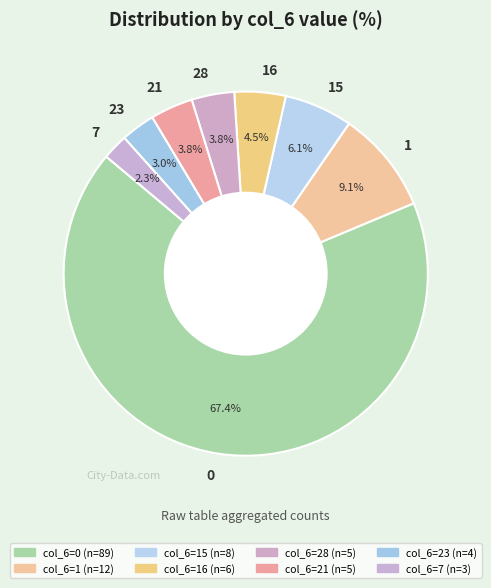

Approximately how many times larger is the value at 28 compared to 15?

0.6